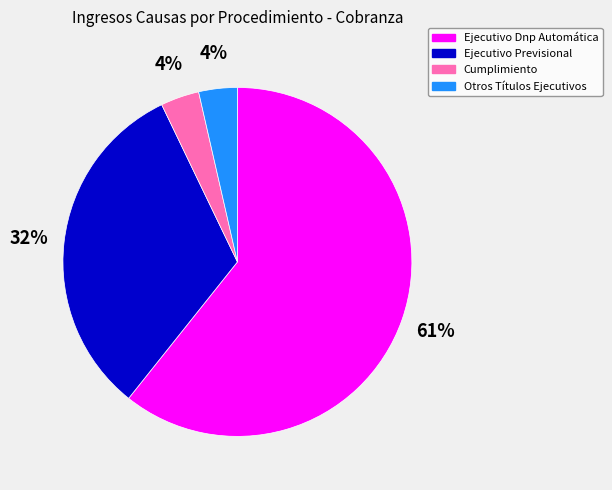

To the nearest percent, what is the average slice percentage?

25%